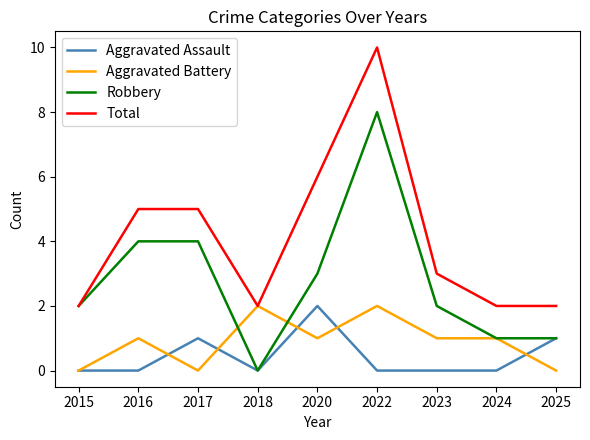

Where does the Total series first go above 3?

2016